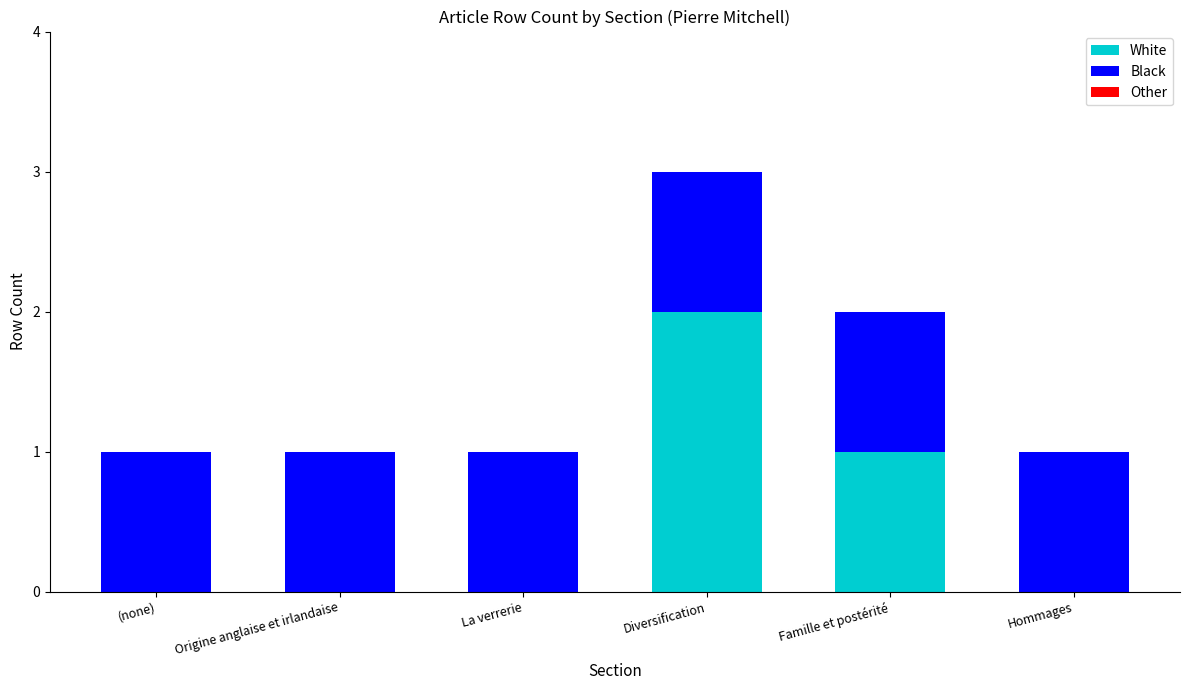

At which category is the sum across all series the highest?

Diversification